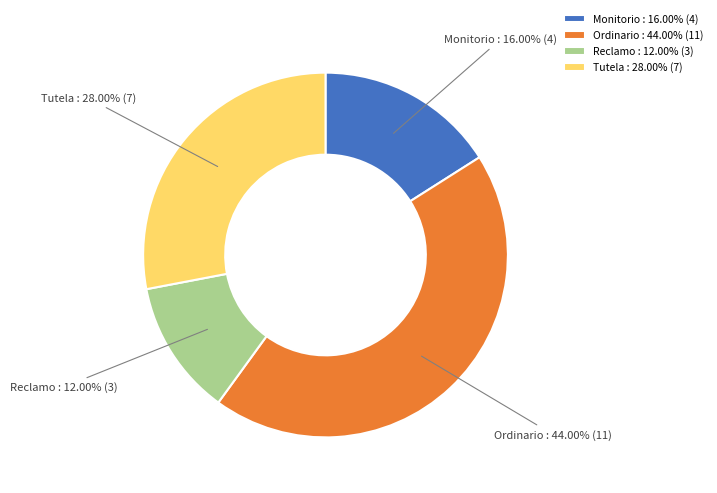

Which category has the biggest portion of the pie?

Ordinario